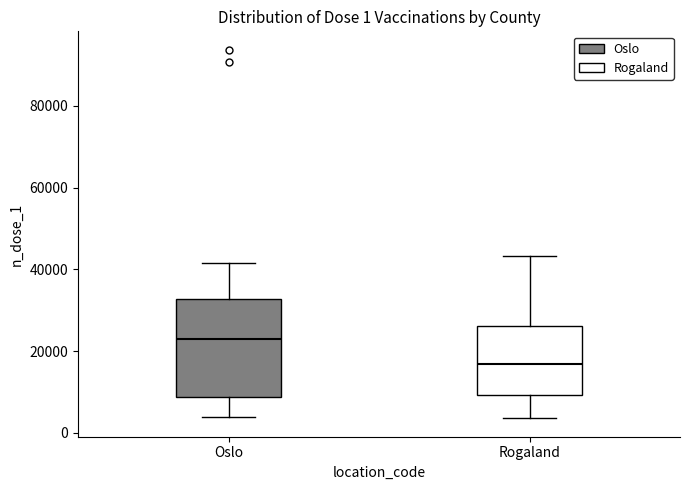

Which box has the lowest median line?

Rogaland